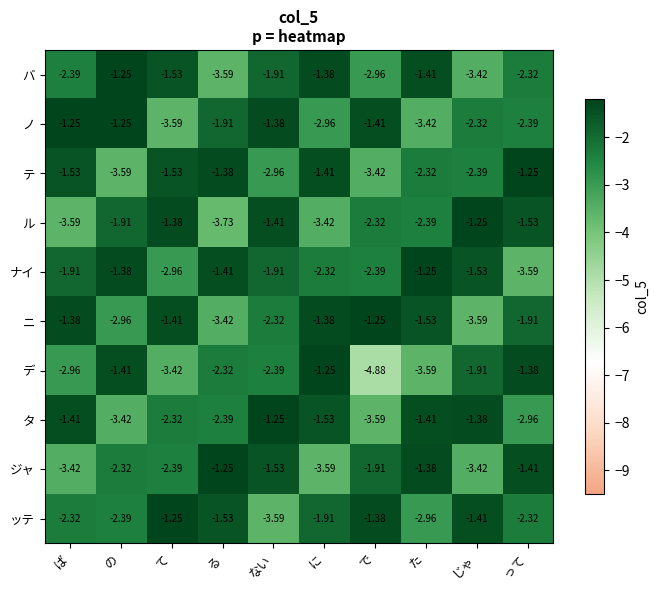

How many series are shown in this chart?

10